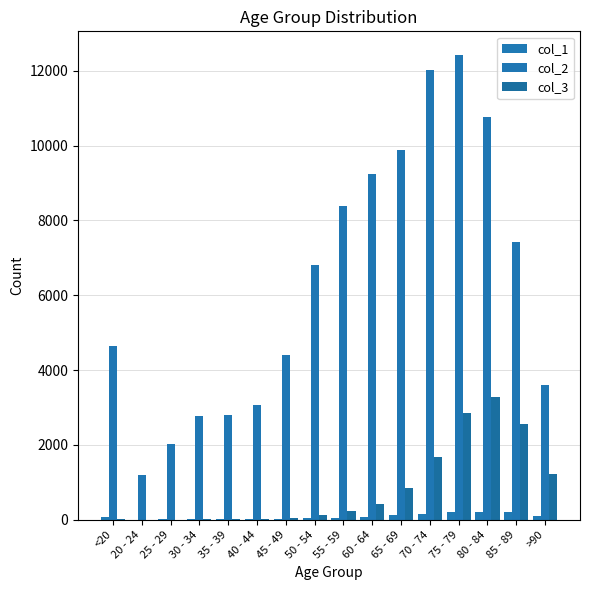

Is the value of col_1 at 20 - 24 greater than the value of col_2 at <20?

No